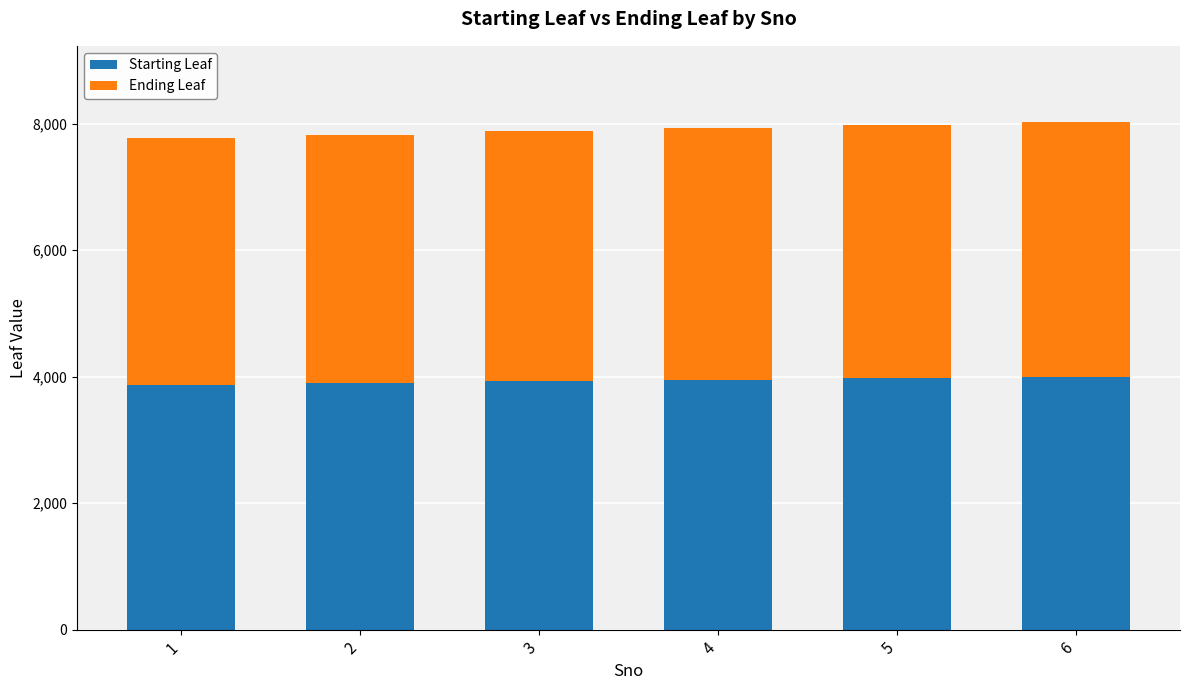

What is the sum of all Starting Leaf values?

23631